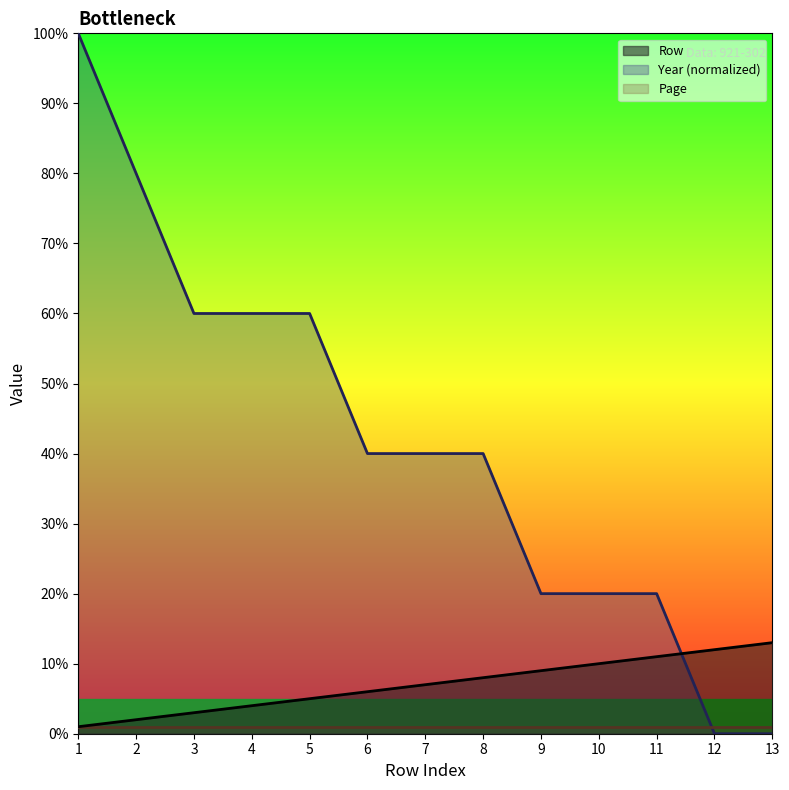

True or false: Year has more than 2 points higher than both neighbors.

False